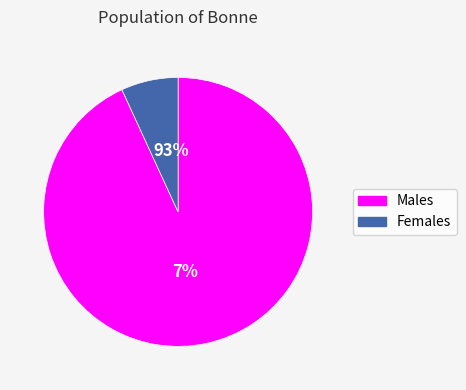

To the nearest percent, what is the difference between the largest and smallest slice percentages?

86%